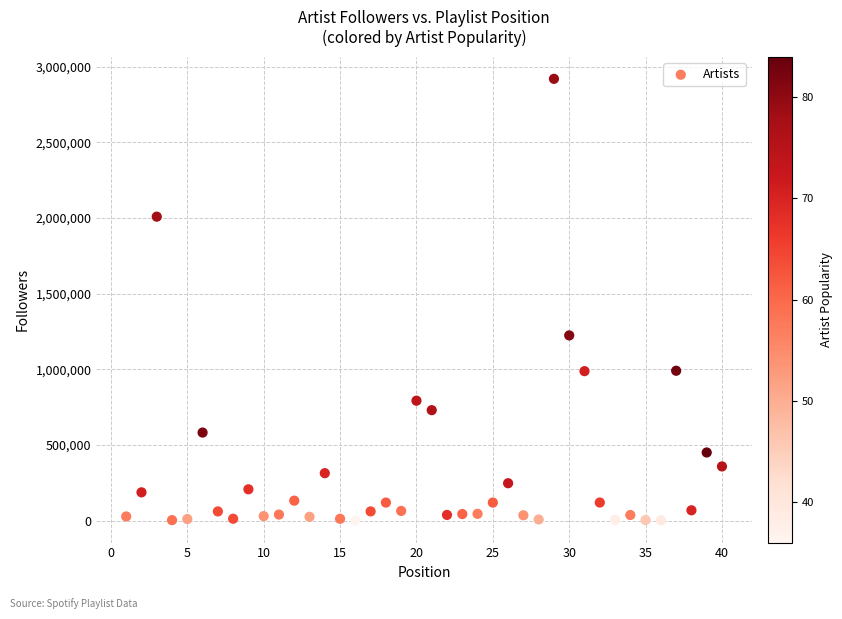

What is the range of Y values (max minus min)?

2917894